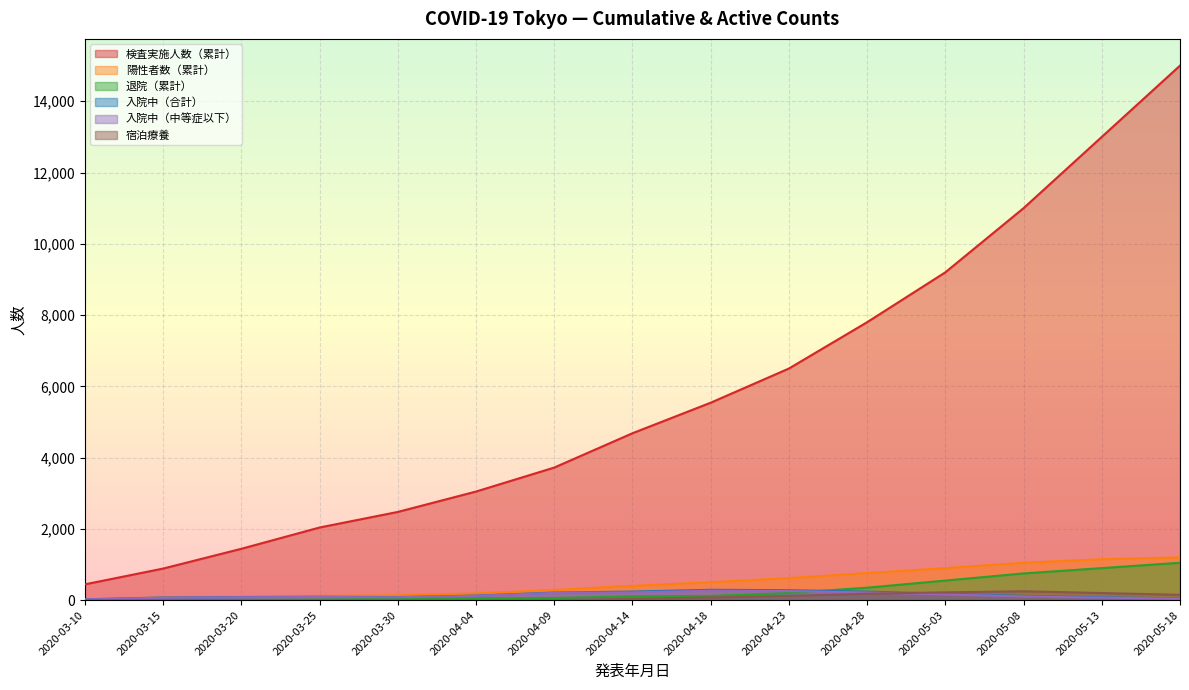

What is the greatest value displayed?

15000